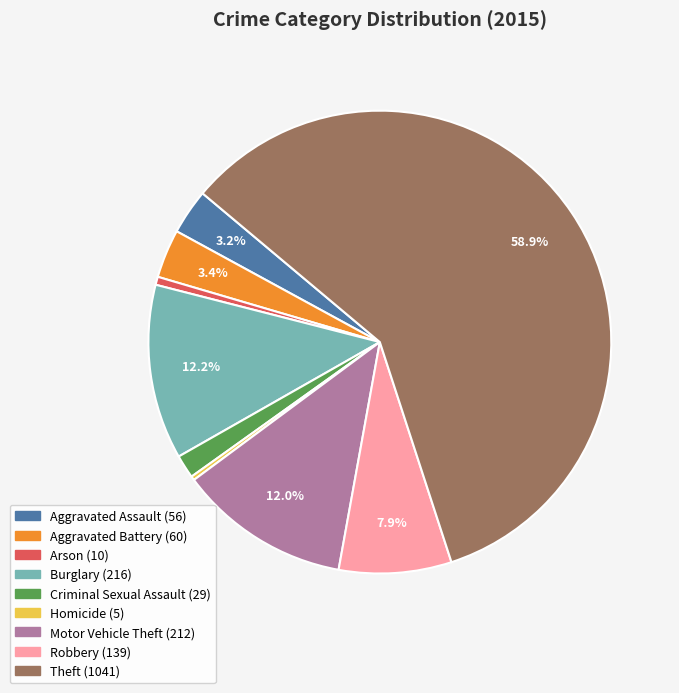

To the nearest percent, what percentage of the pie is Motor Vehicle Theft?

12%